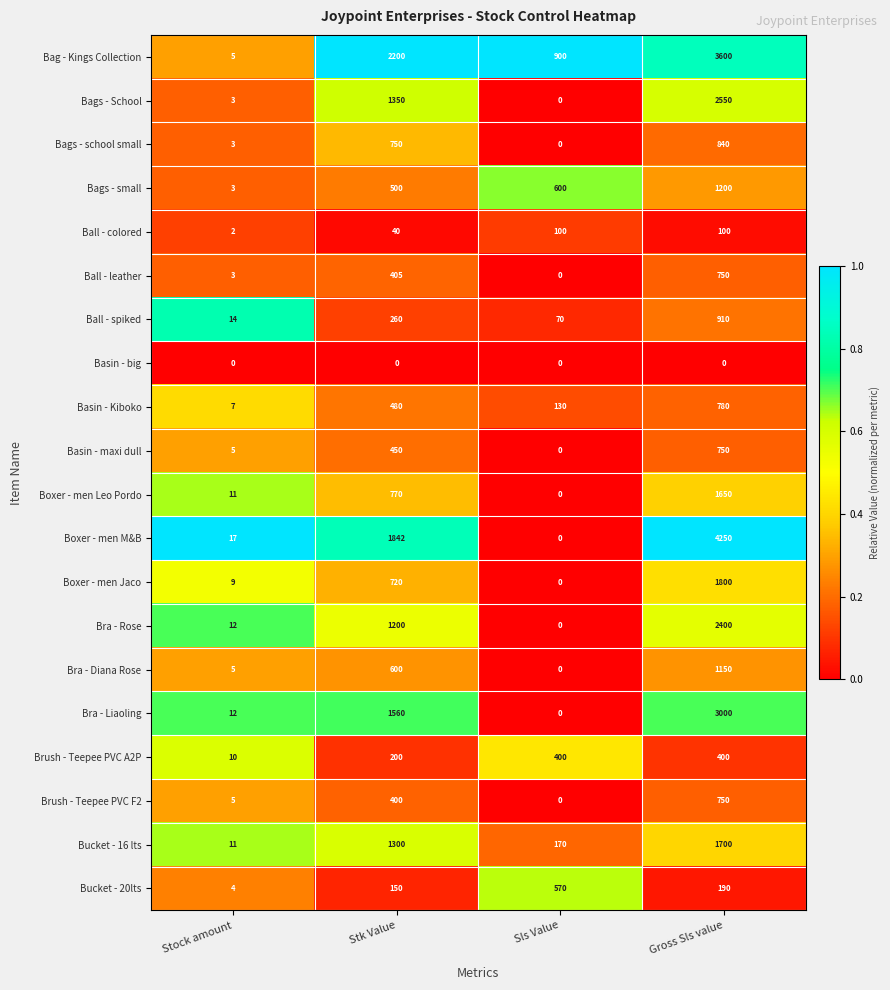

Rank the categories by Bra - Liaoling value from highest to lowest.

Gross Sls value, Stk Value, Stock amount, Sls Value